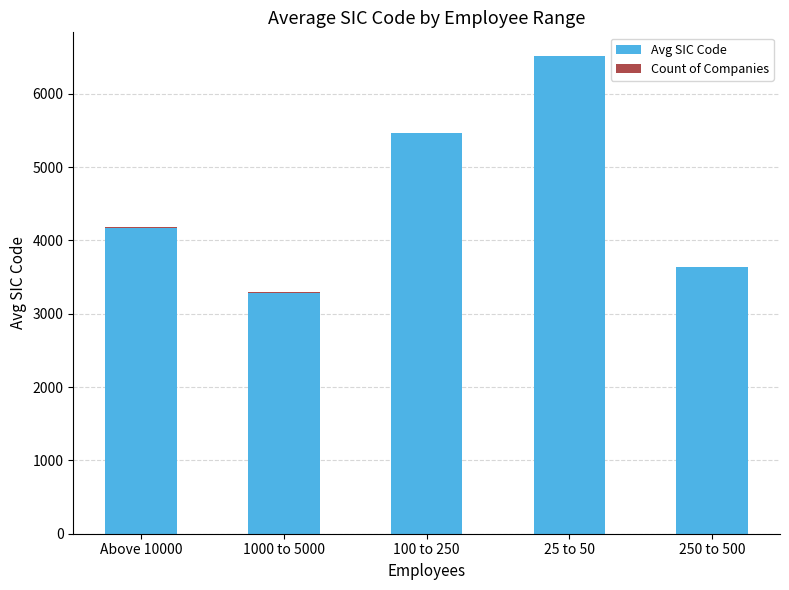

True or false: Avg SIC Code has a value of 3640 at 250 to 500.

True